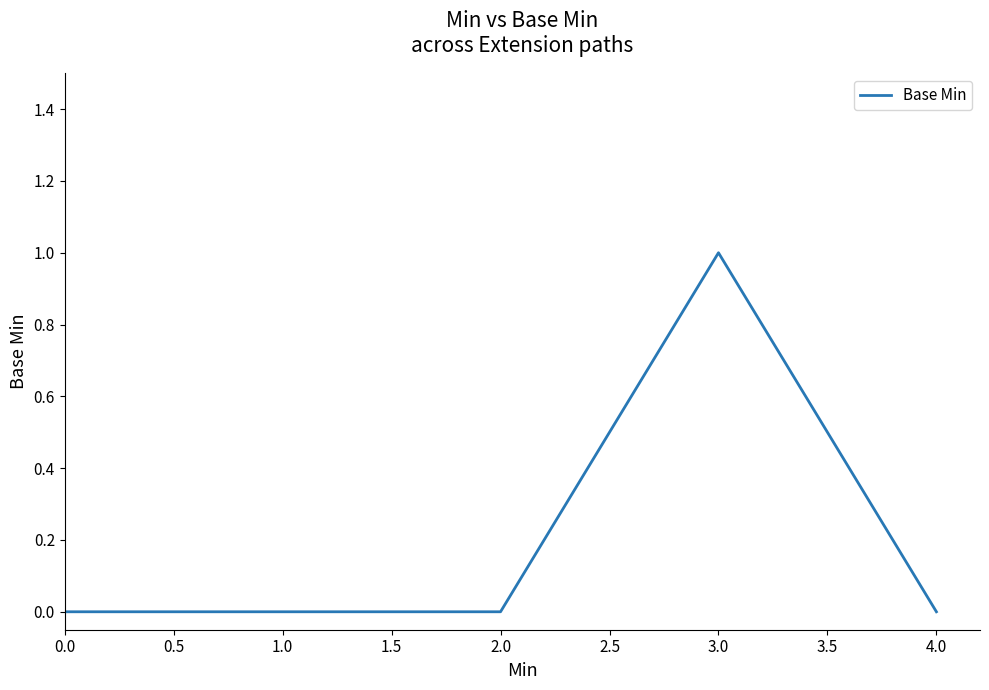

Reading left to right, list all the values displayed in this chart.

0	0	0	1	0